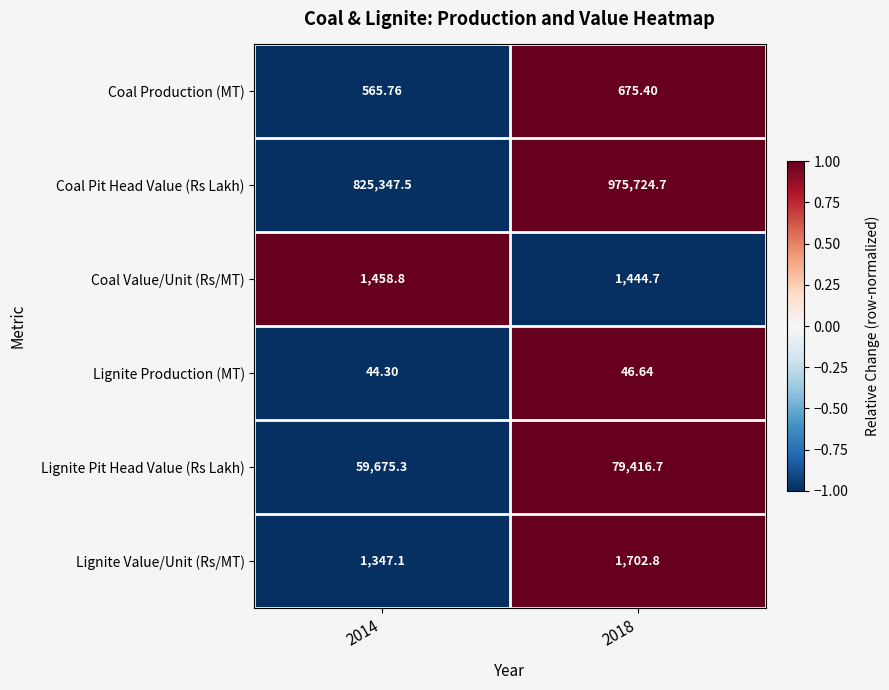

Which label corresponds to the largest value in the chart?

2018